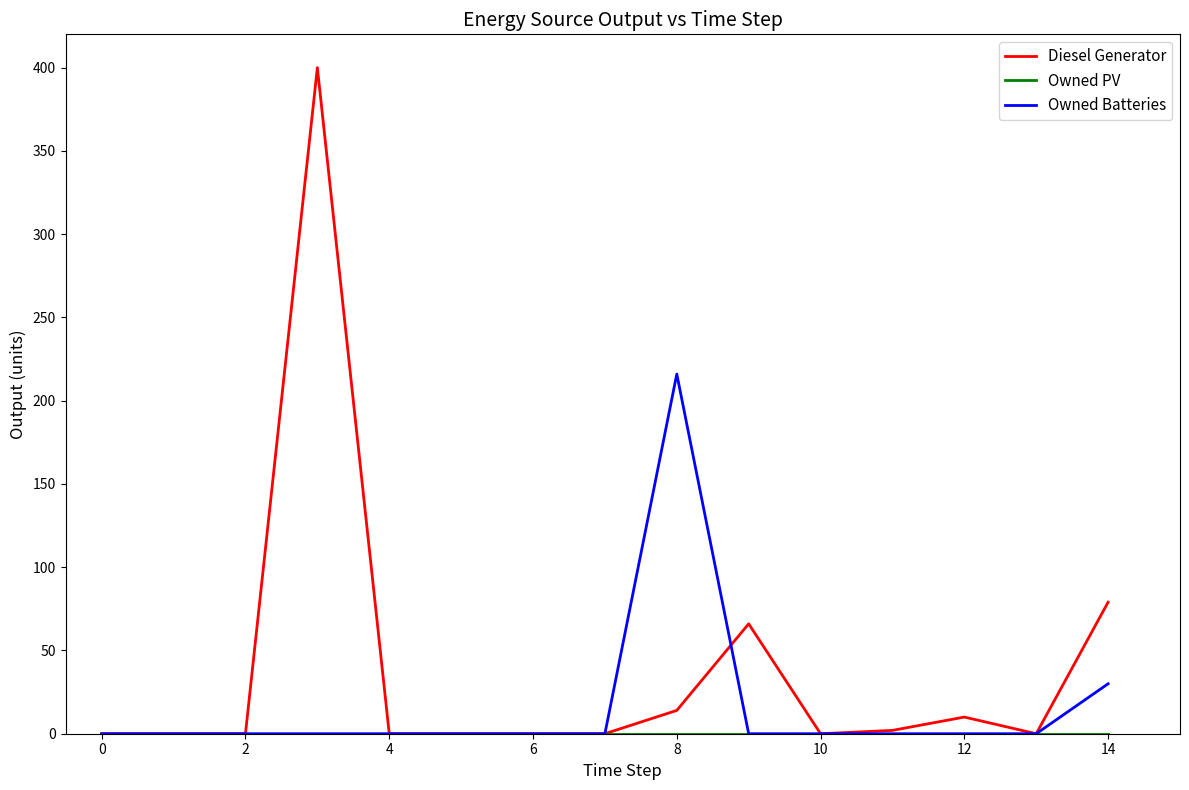

Which series has the widest spread of values?

Diesel Generator